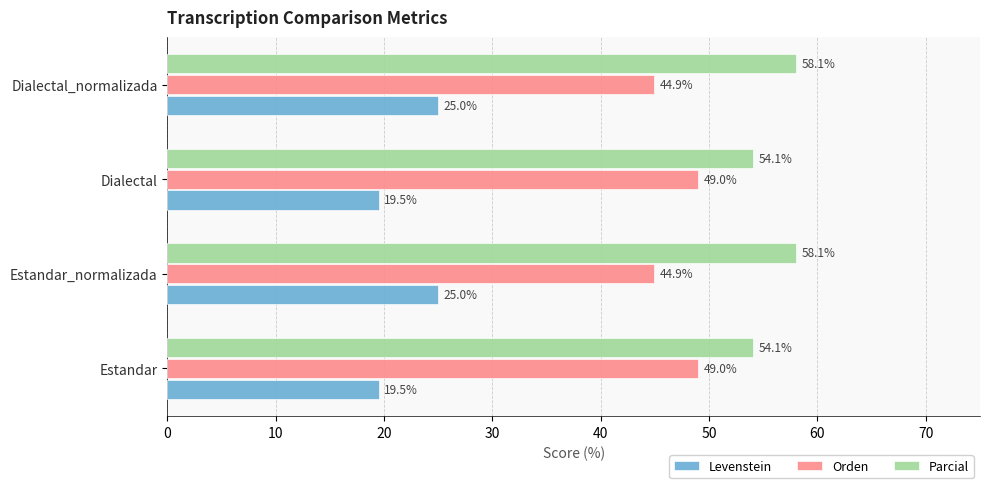

What is the approximate value of Parcial at Dialectal?

54.1